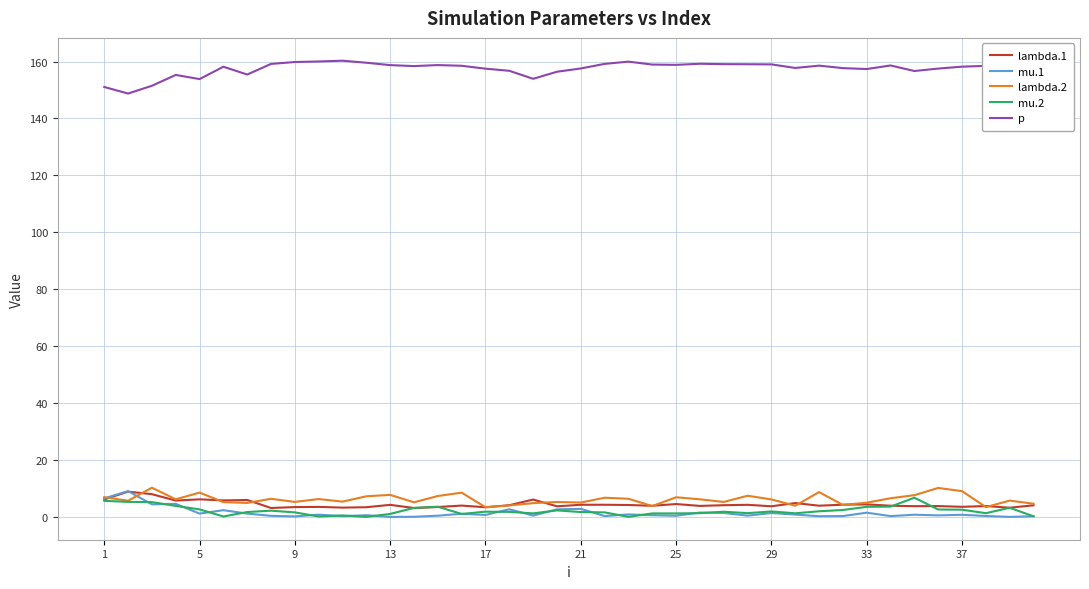

True or false: p and lambda.2 cross at least once.

False